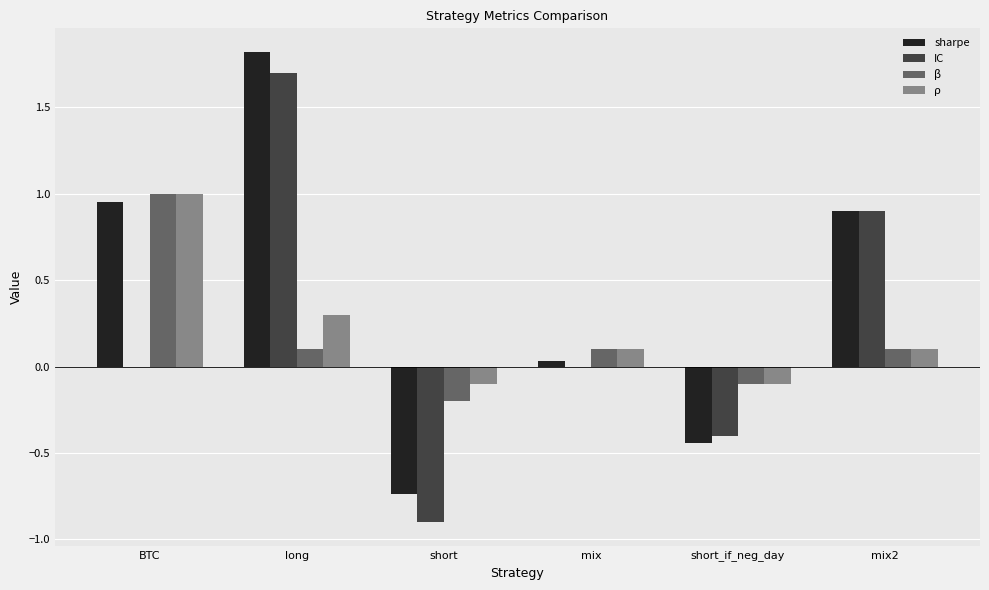

How many data points does each series have?

6